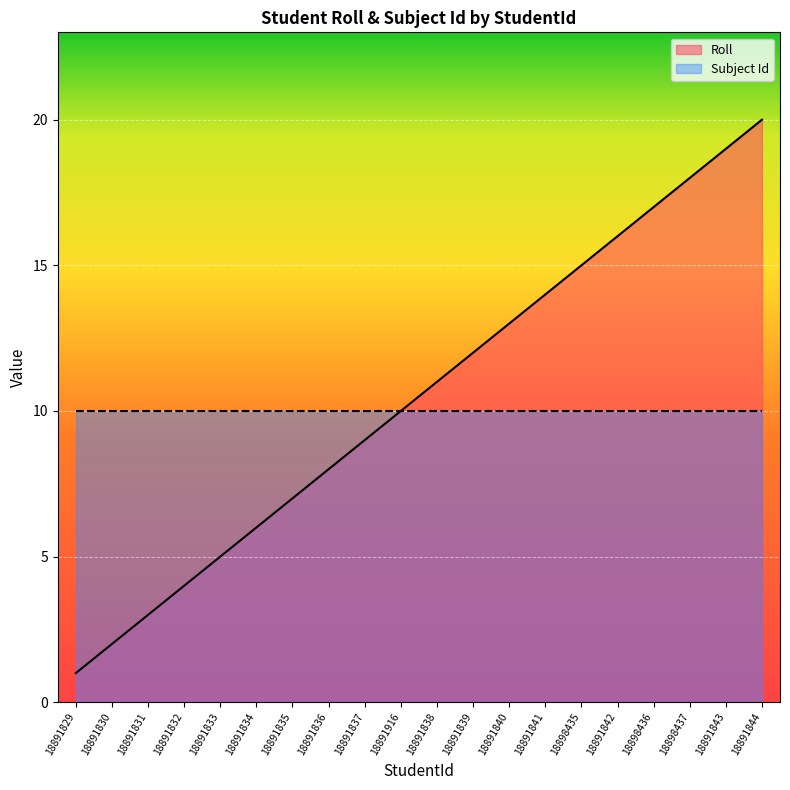

What is the greatest value displayed?

20